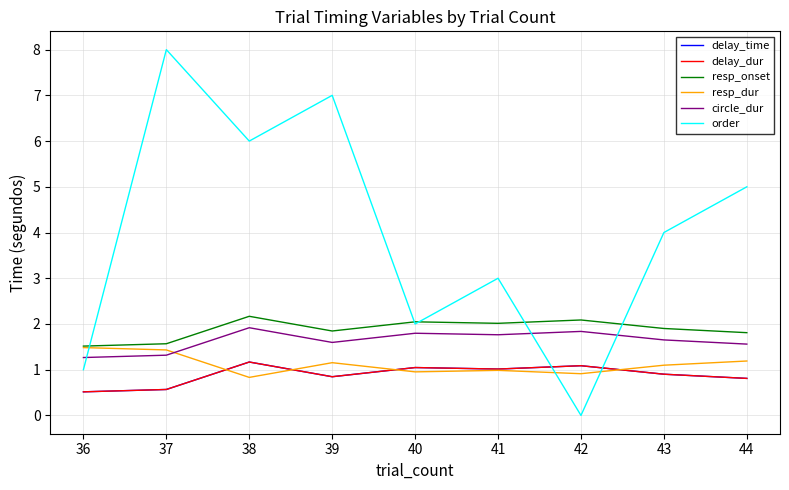

Is this an area chart (filled region under the line)?

No